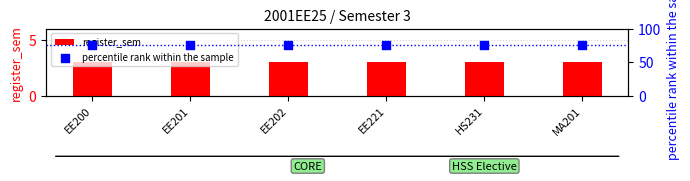

At how many categories does at least one series exceed 29?

6